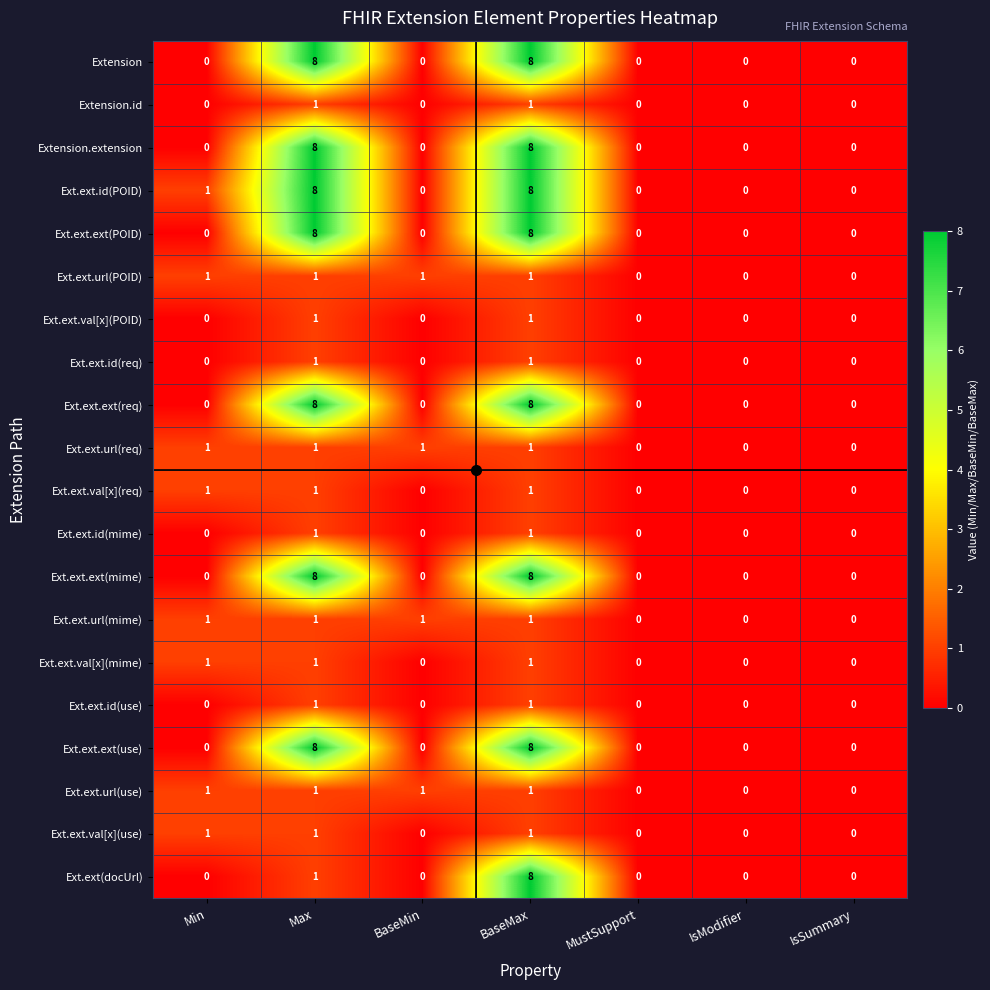

Is it true that Ext.ext.id(use) equals 1 at BaseMax?

True